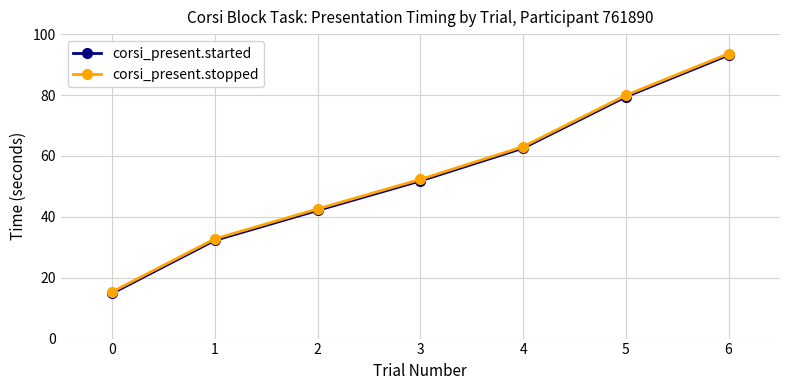

Is this an area chart (filled region under the line)?

No